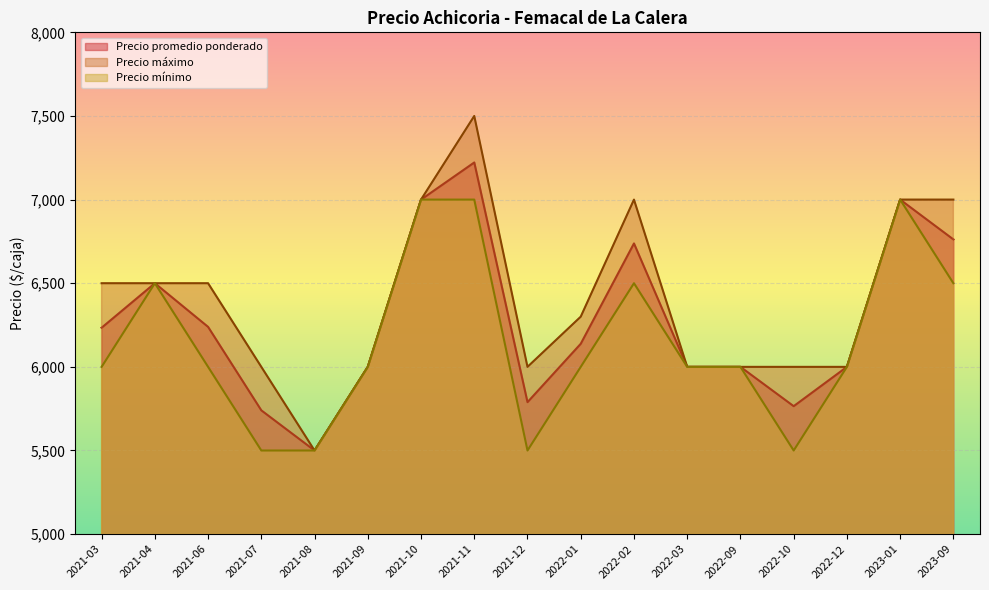

Reading left to right, what are all the values shown in this chart?

Precio promedio ponderado: 6234	6500	6239	5740	5500	6000	7000	7222	5789	6138	6738	6000	6000	5765	6000	7000	6762
Precio máximo: 6500	6500	6500	6000	5500	6000	7000	7500	6000	6300	7000	6000	6000	6000	6000	7000	7000
Precio mínimo: 6000	6500	6000	5500	5500	6000	7000	7000	5500	6000	6500	6000	6000	5500	6000	7000	6500